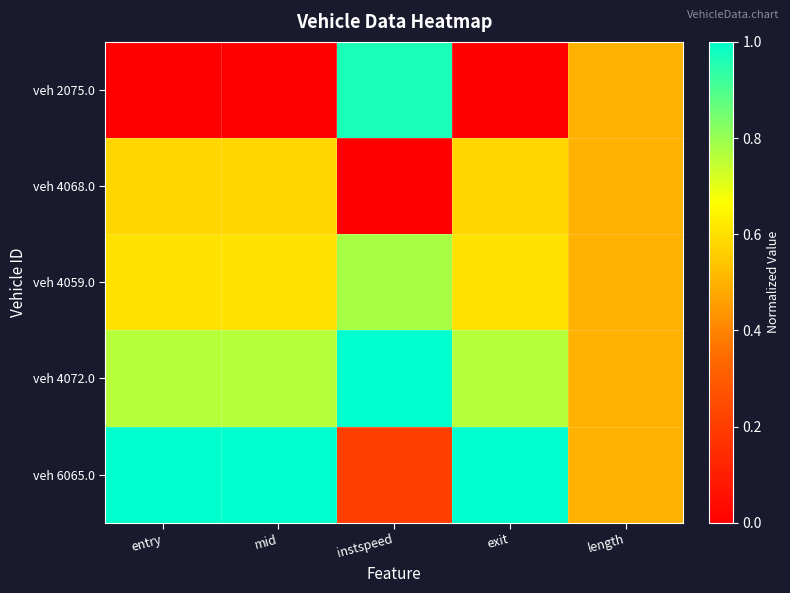

Which series has the widest spread of values?

veh 2075.0